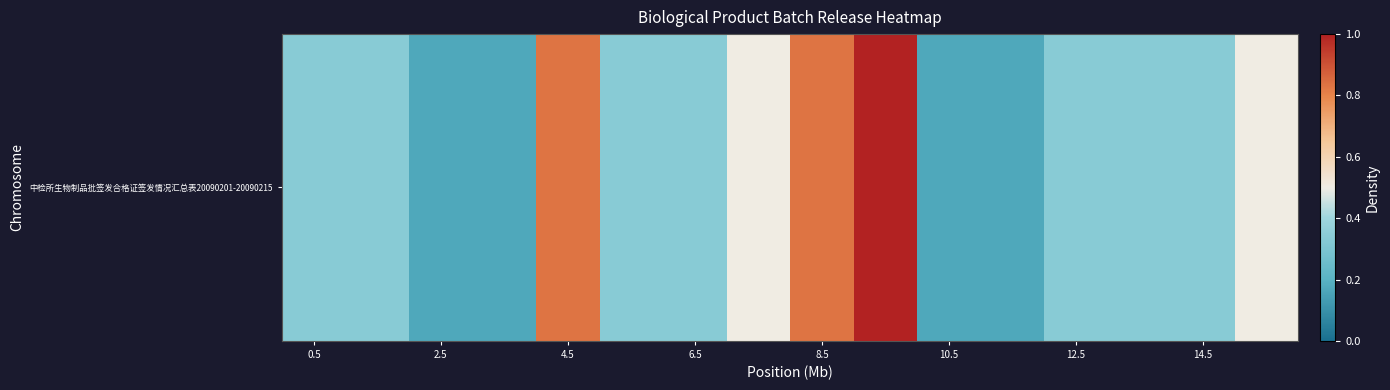

True or false: the data shows 1.7 at 9.

False